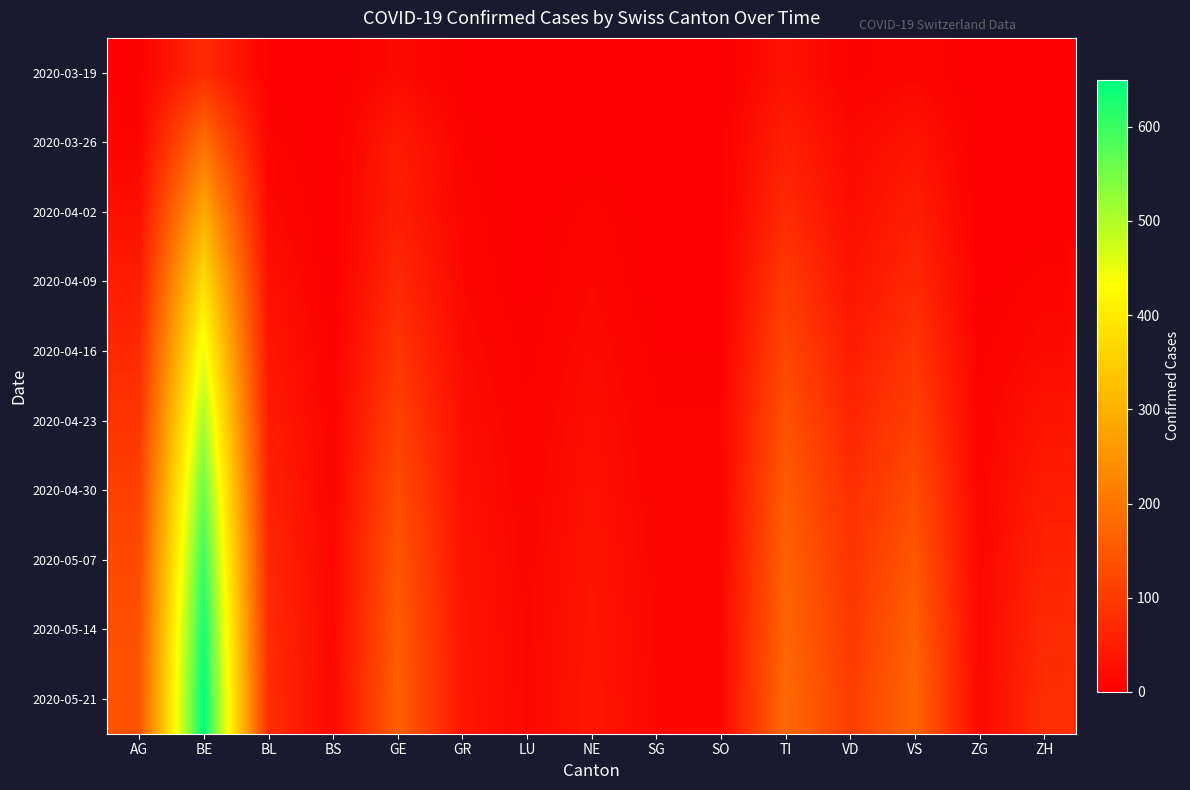

How many categories are shown in the chart?

15